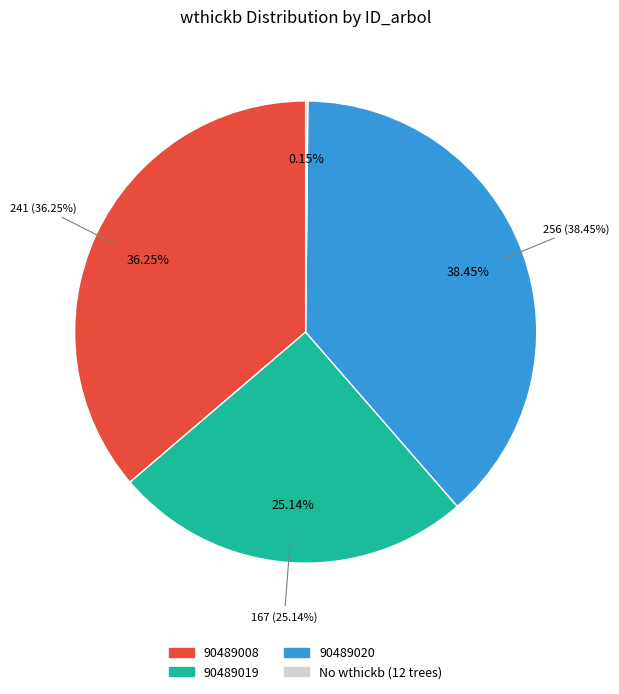

Does 90489002 represent more than half of the total?

No